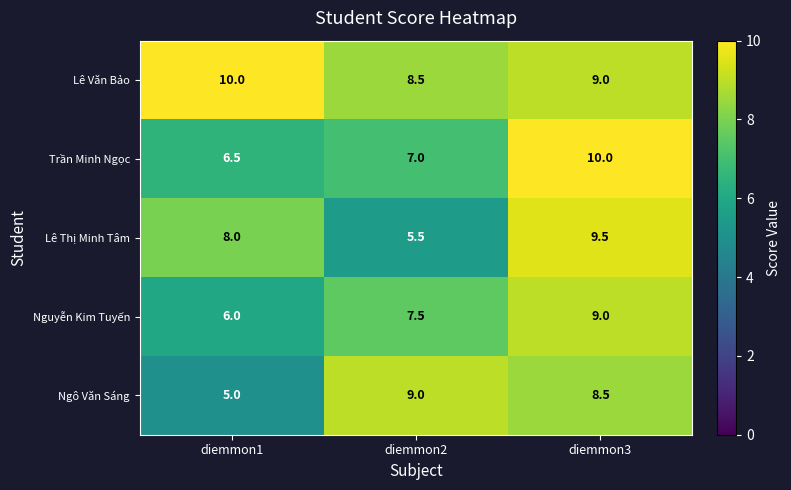

What is the sum of all Ngô Văn Sáng values?

22.5